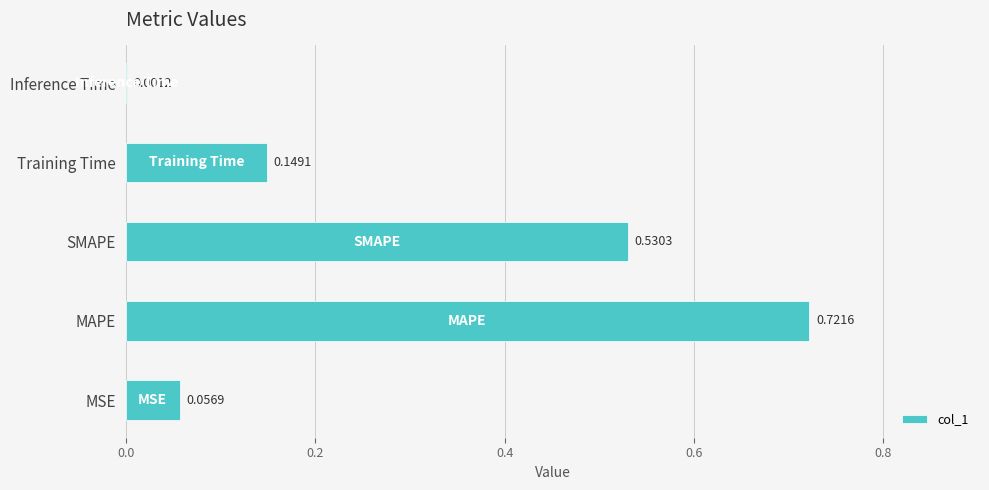

Where is the data nearest to the value 0?

Inference Time